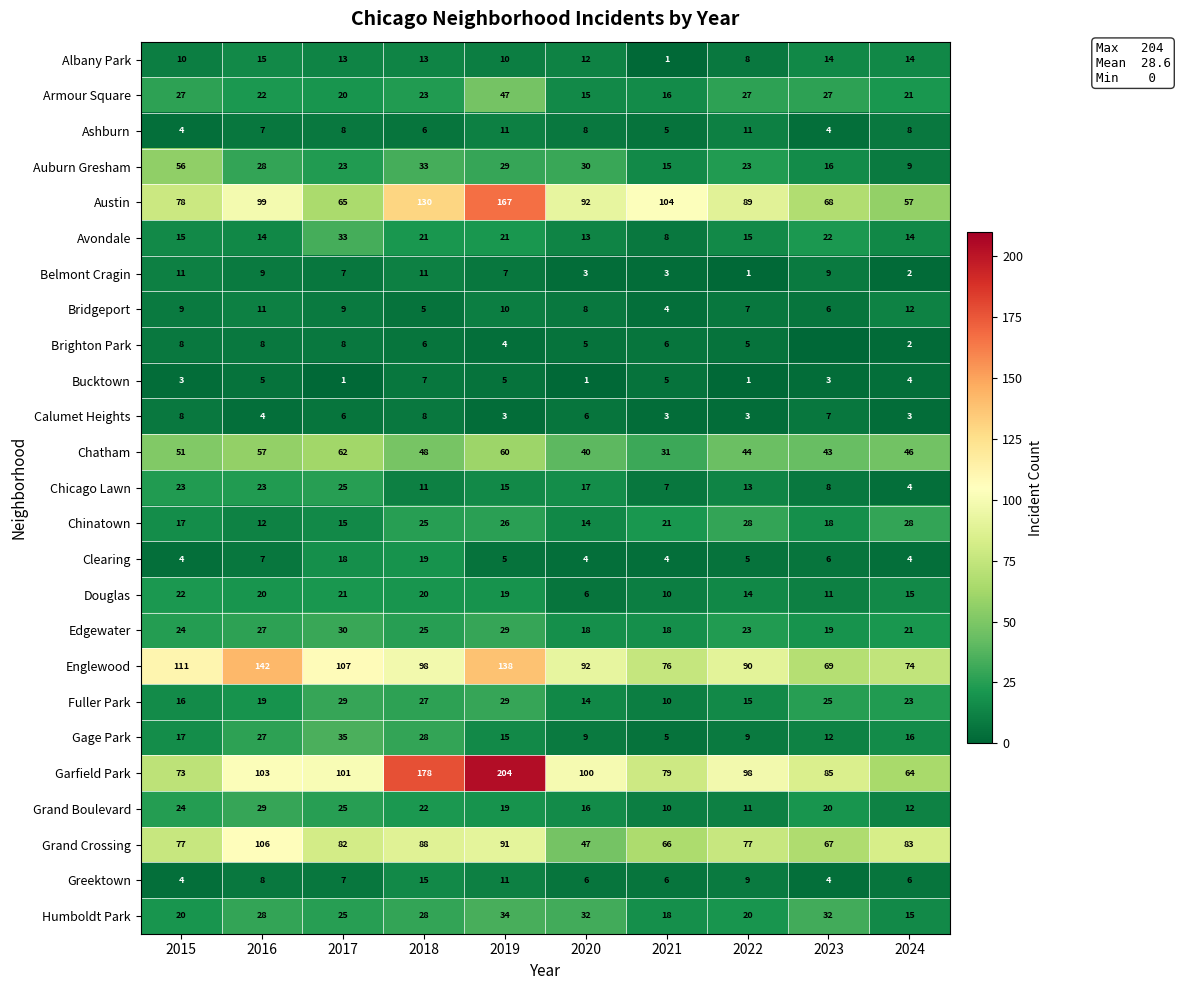

What is the total value across all series at 2020?

608